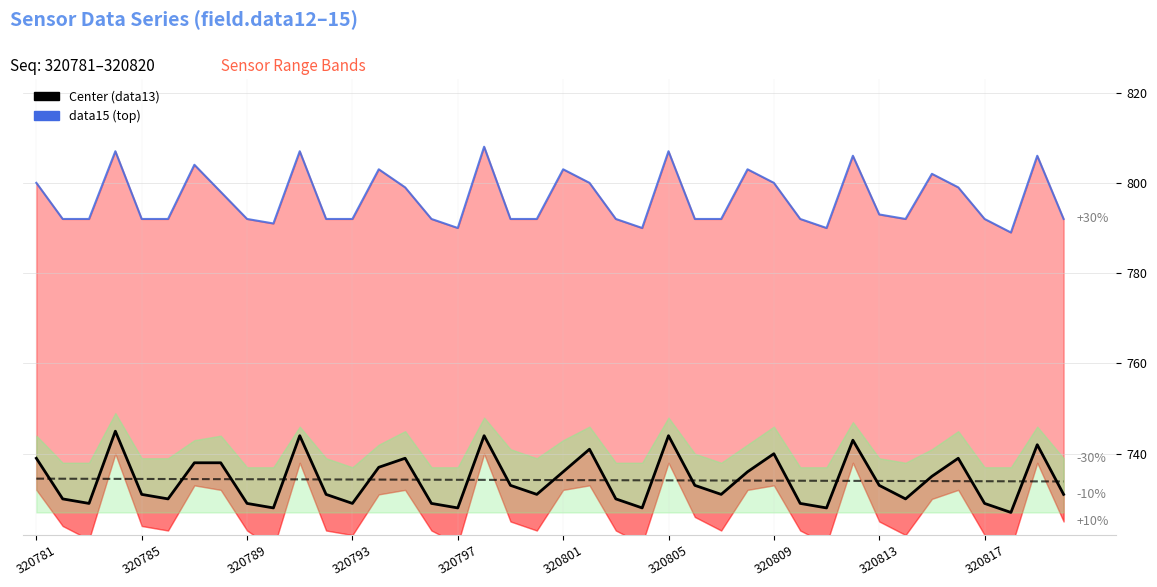

At 320813, list the series in order from largest to smallest.

data15 (top), Trend, Center (data13)